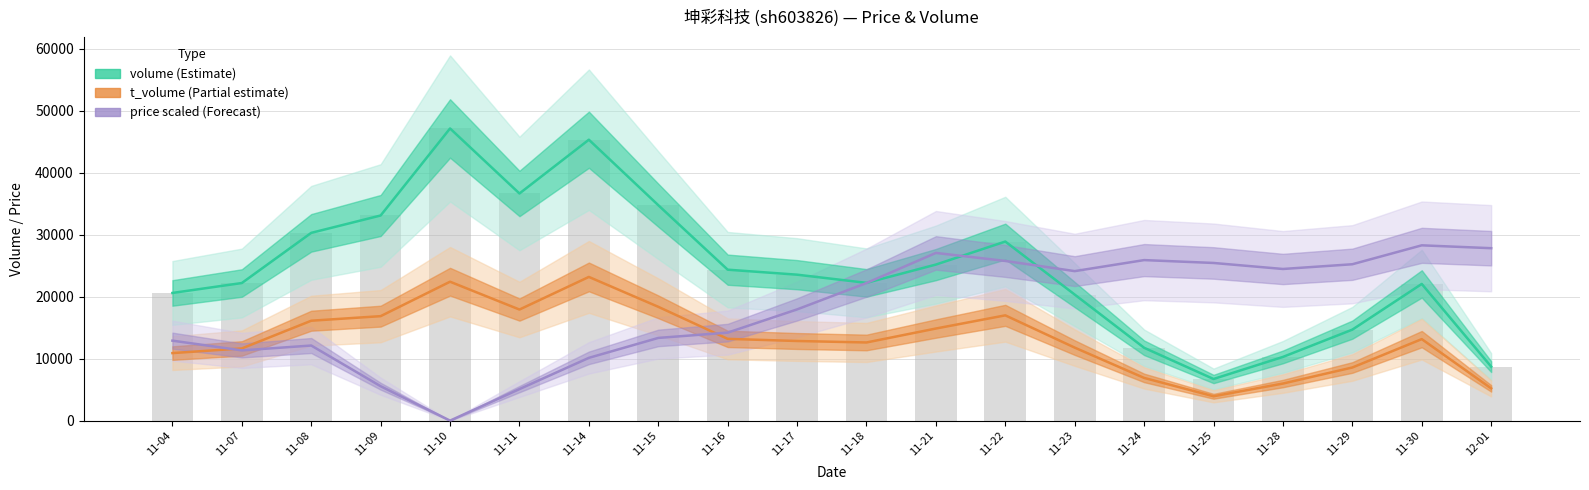

What is the sum of all t_volume (Partial estimate) values?

263564.0